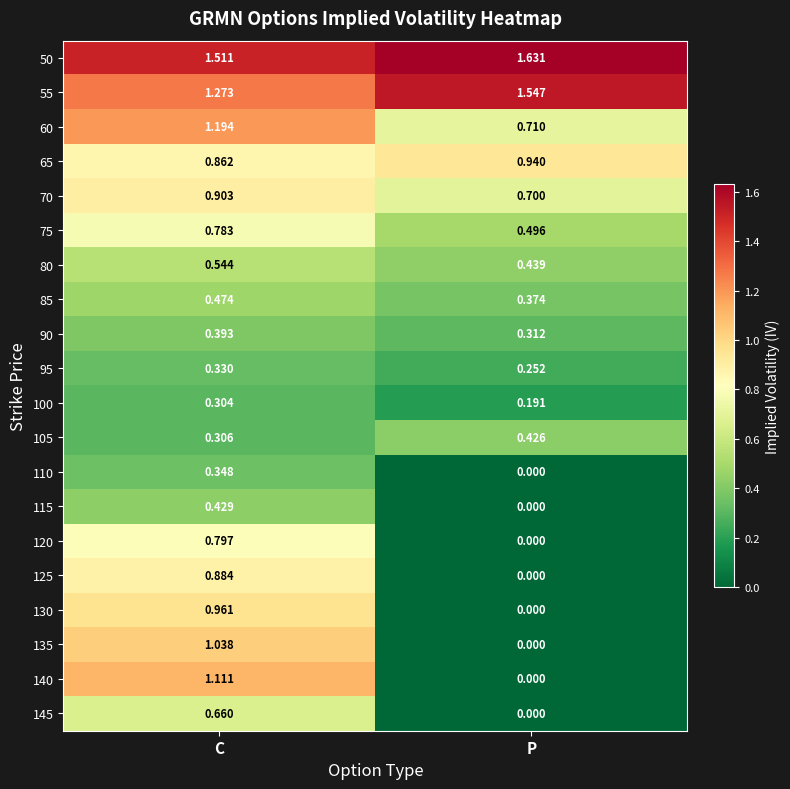

List the labels in order of 90 value, smallest first.

P, C